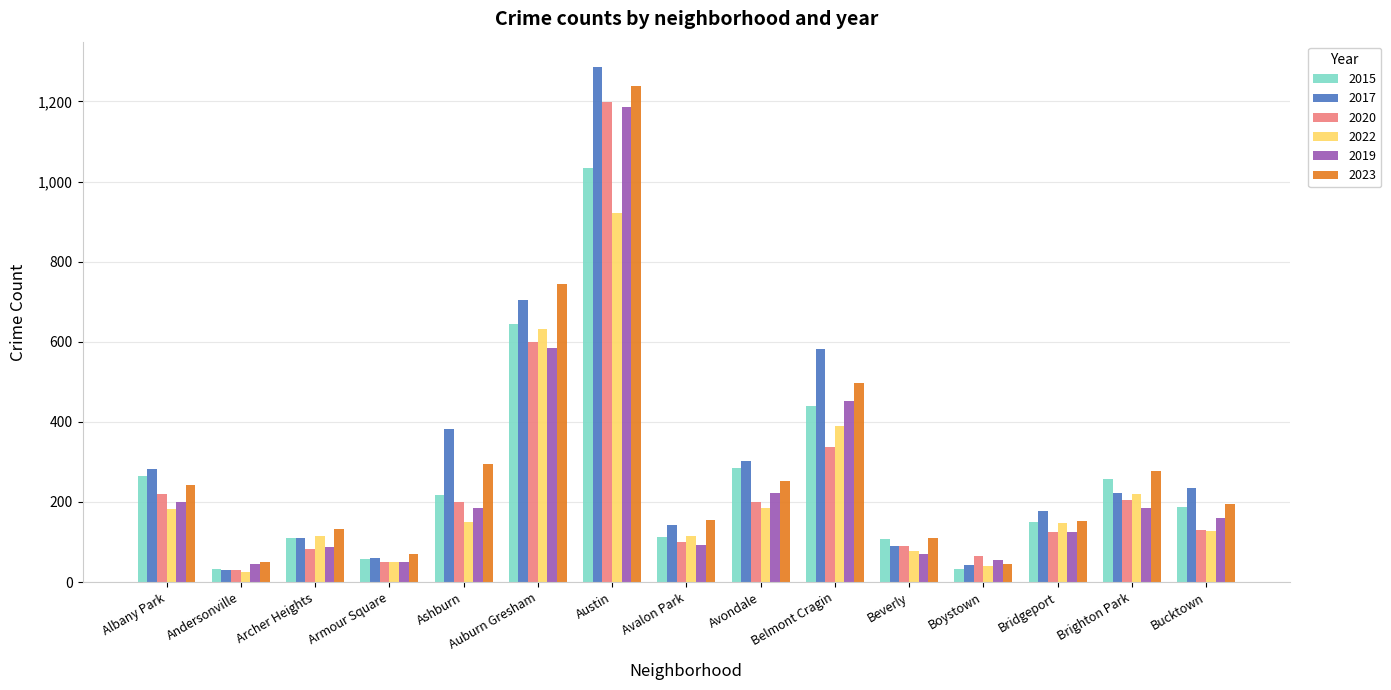

Is it true that 2023 equals 728 at Belmont Cragin?

False